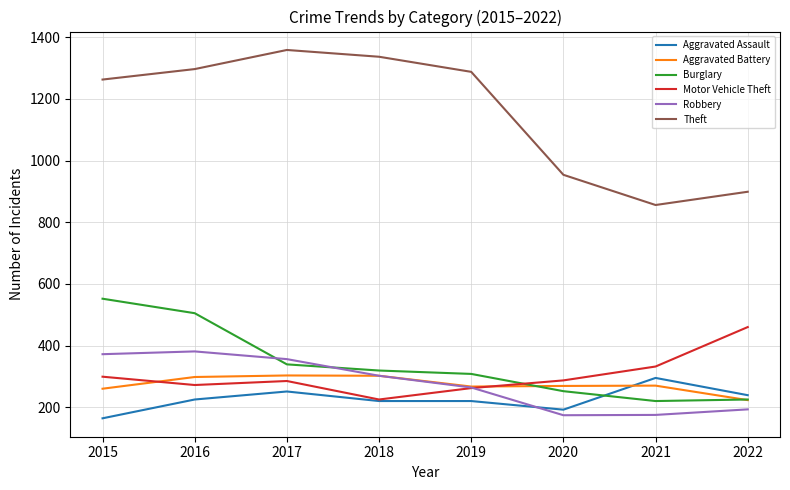

How many values in the Motor Vehicle Theft series are below 287?

4